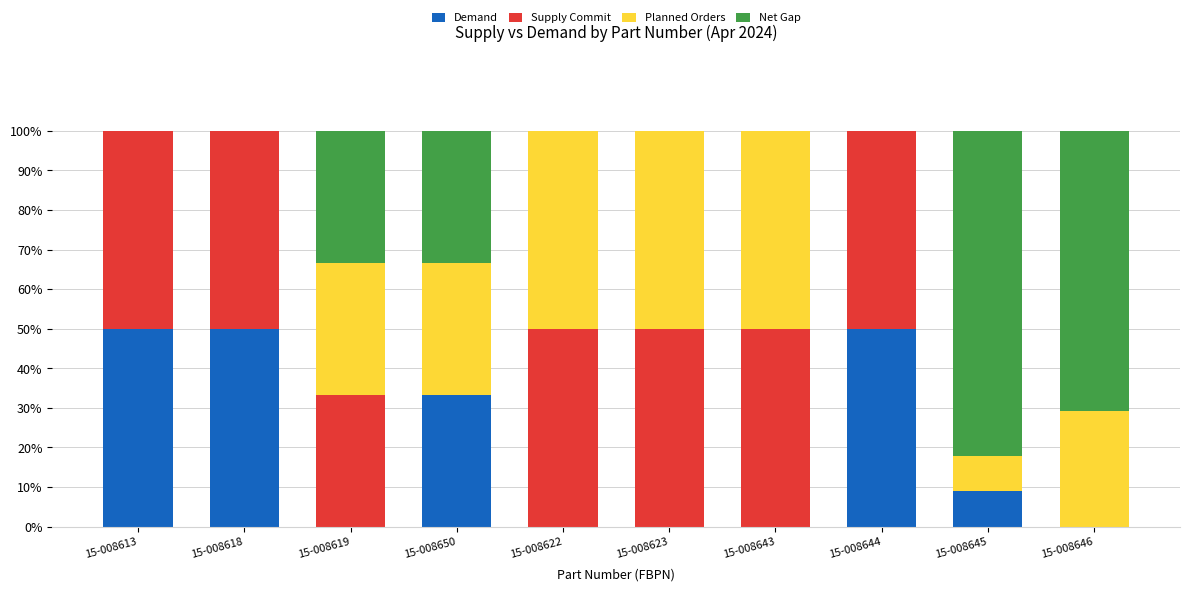

What is the total value across all series at 15-008618?

100.0